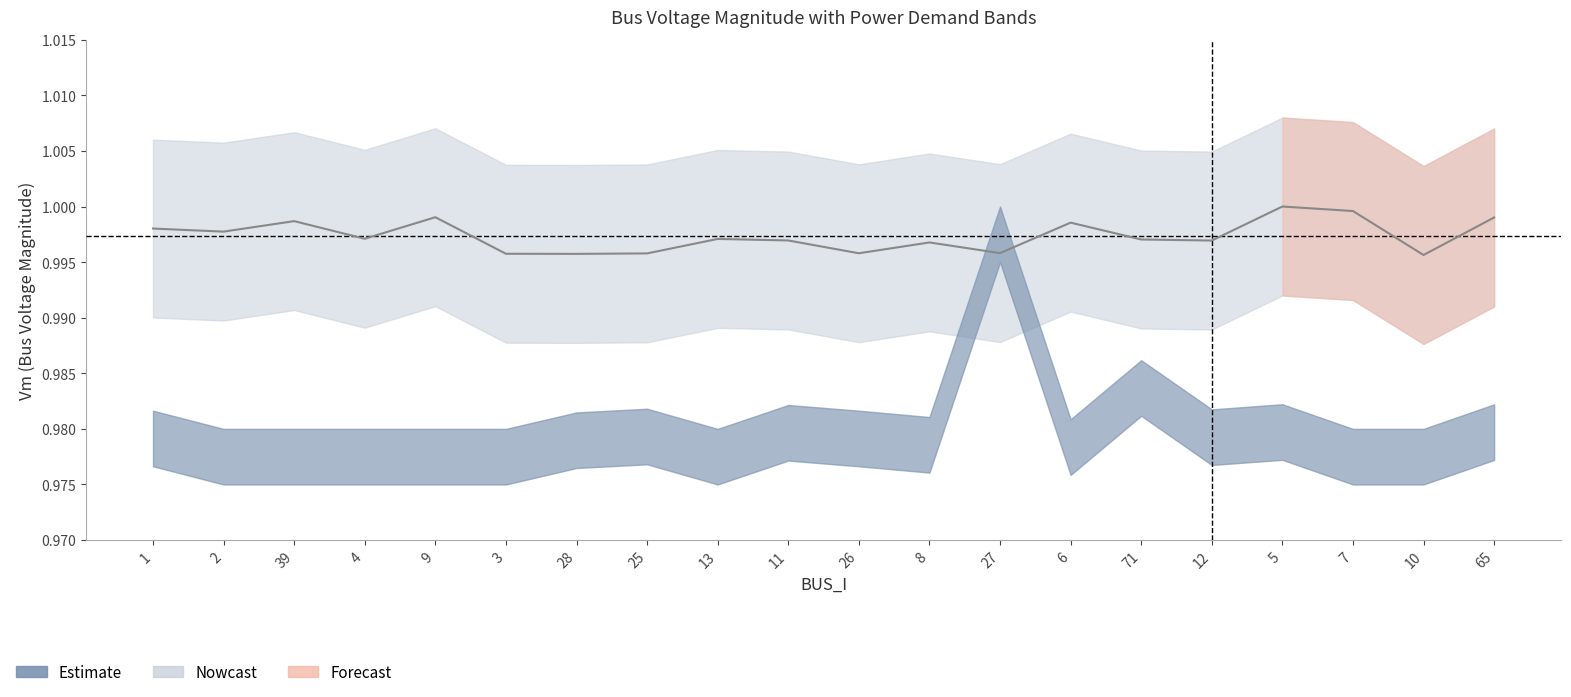

Is it true that Qd equals -0.0 at 7?

False